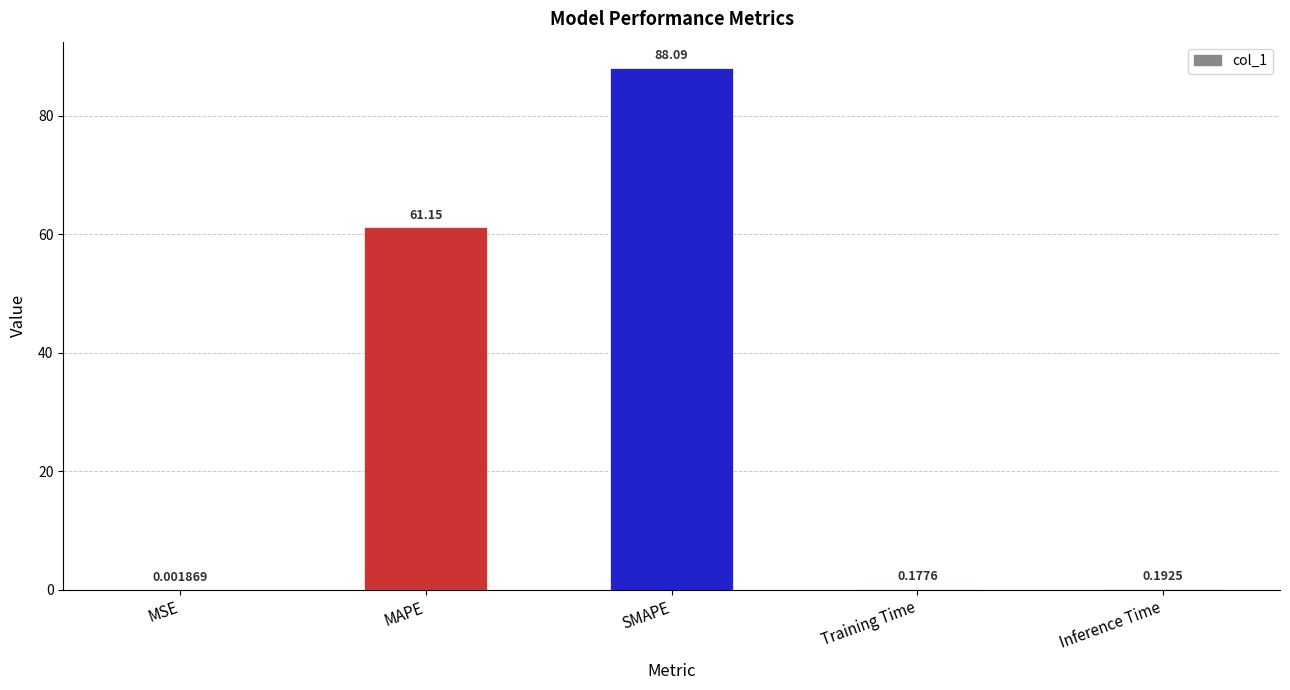

What is the maximum value shown in the chart?

88.1